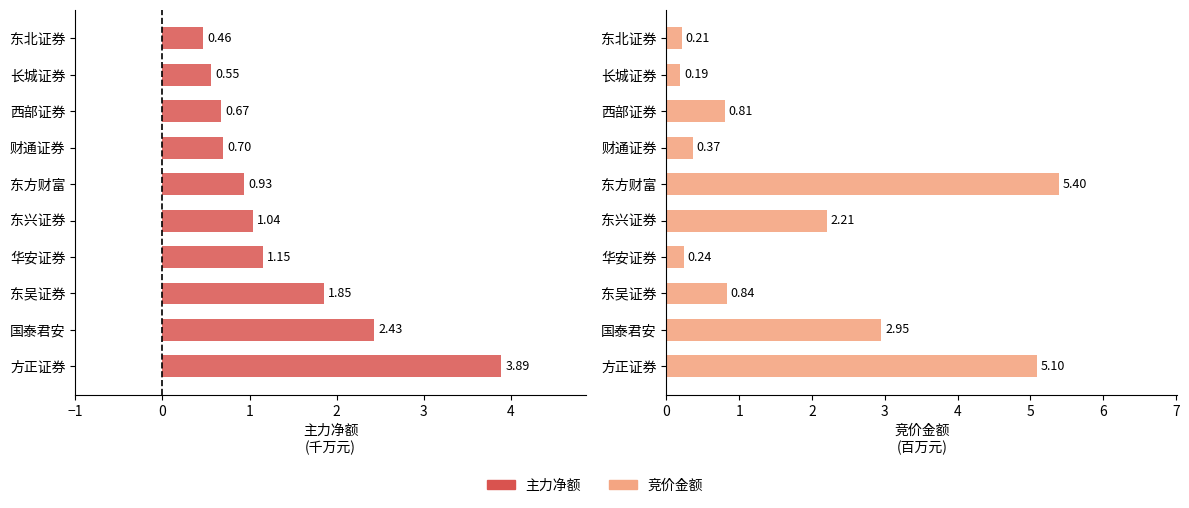

List the series in order of their overall mean, highest first.

竞价金额, 主力净额